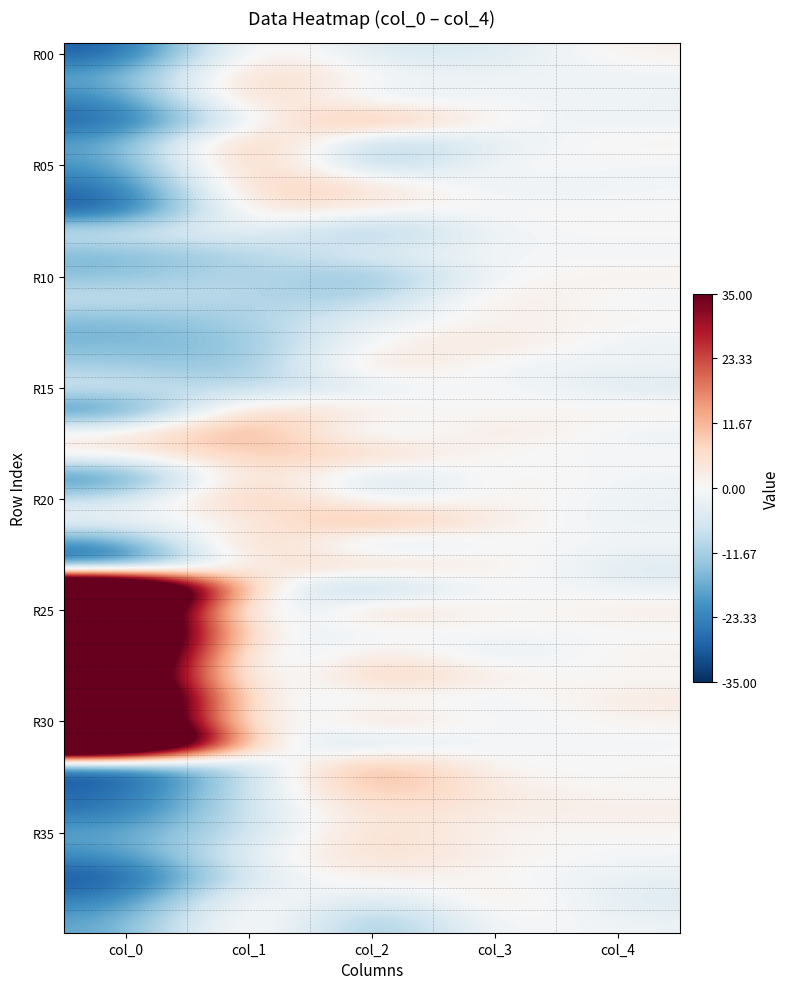

What is the total value across all series at col_3?

15.0